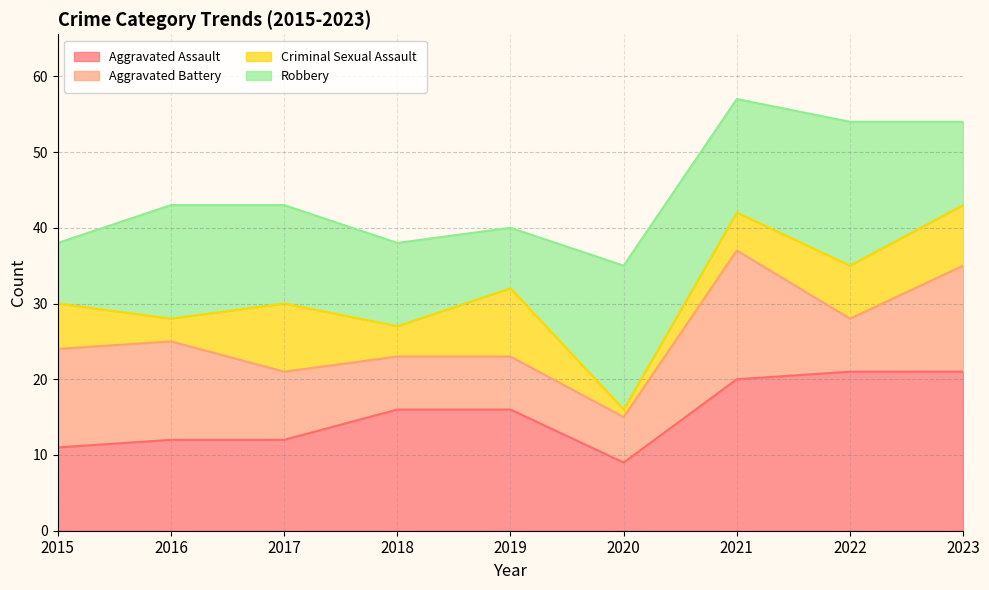

Count the number of categories in the chart.

9